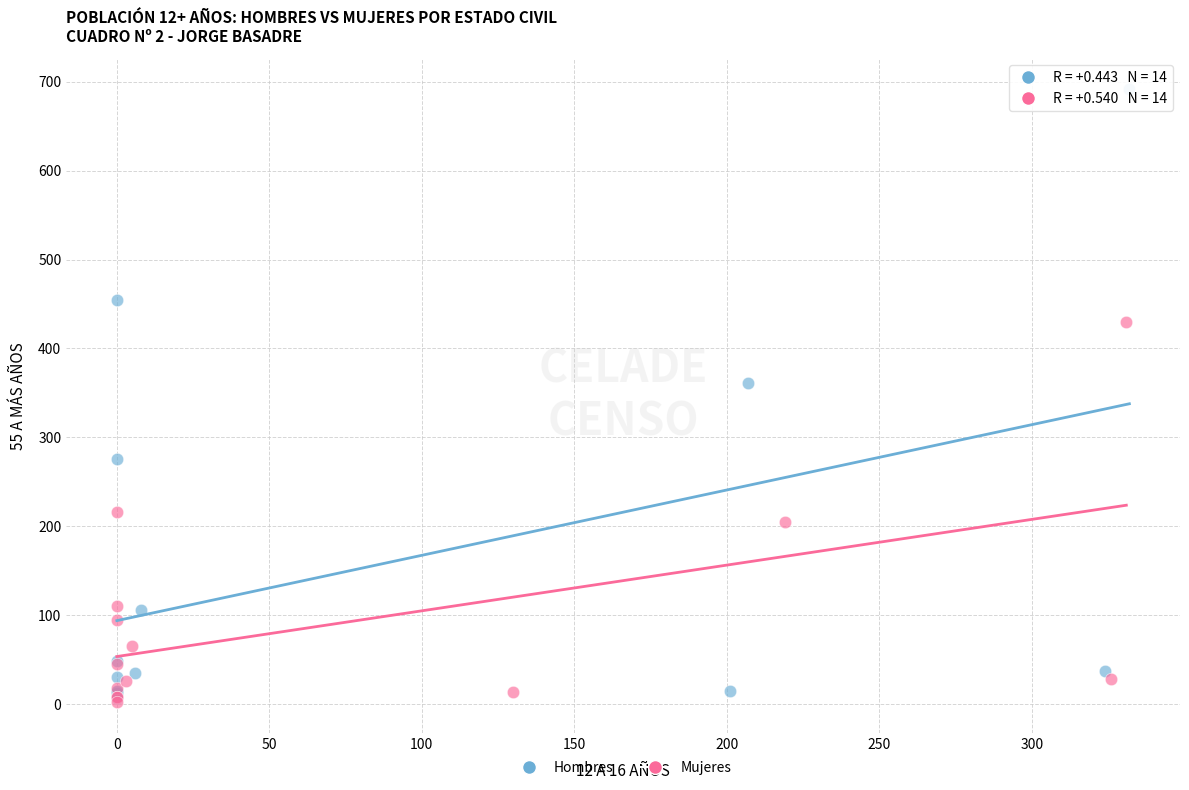

Which series has the widest spread of Y values?

Hombres